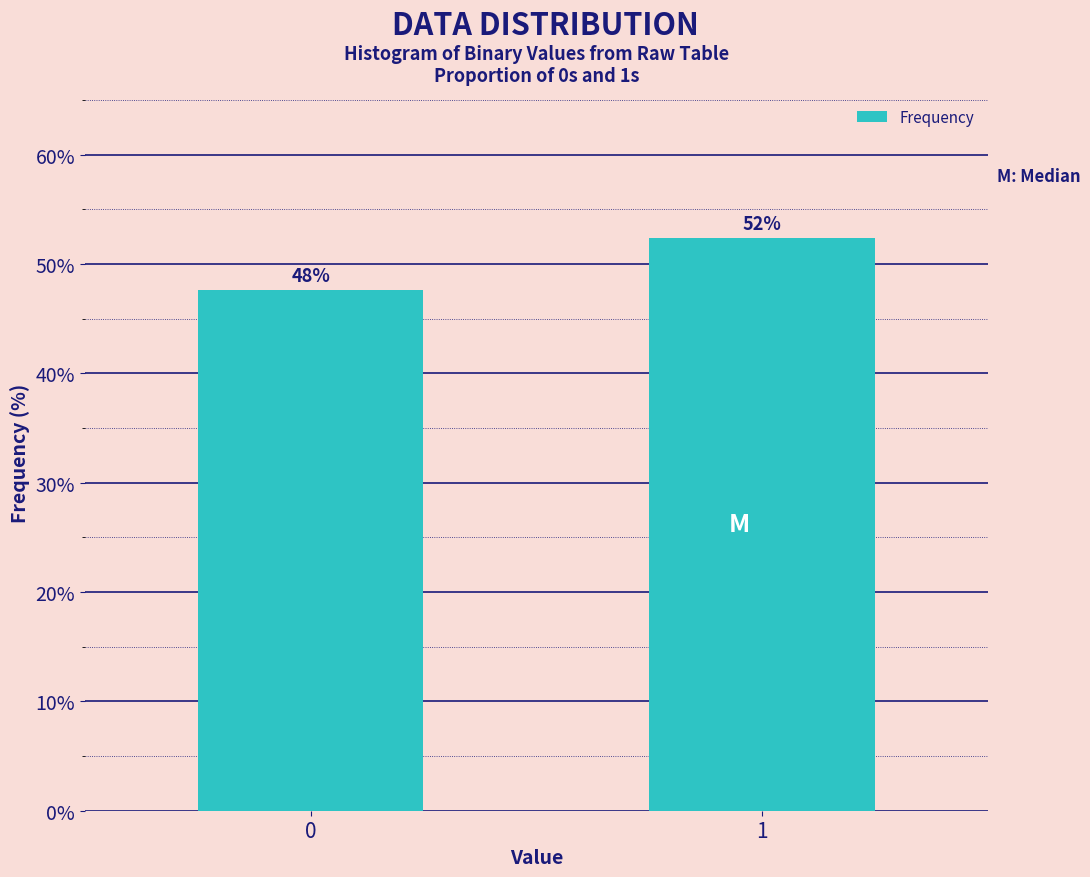

Are the bars horizontal?

No